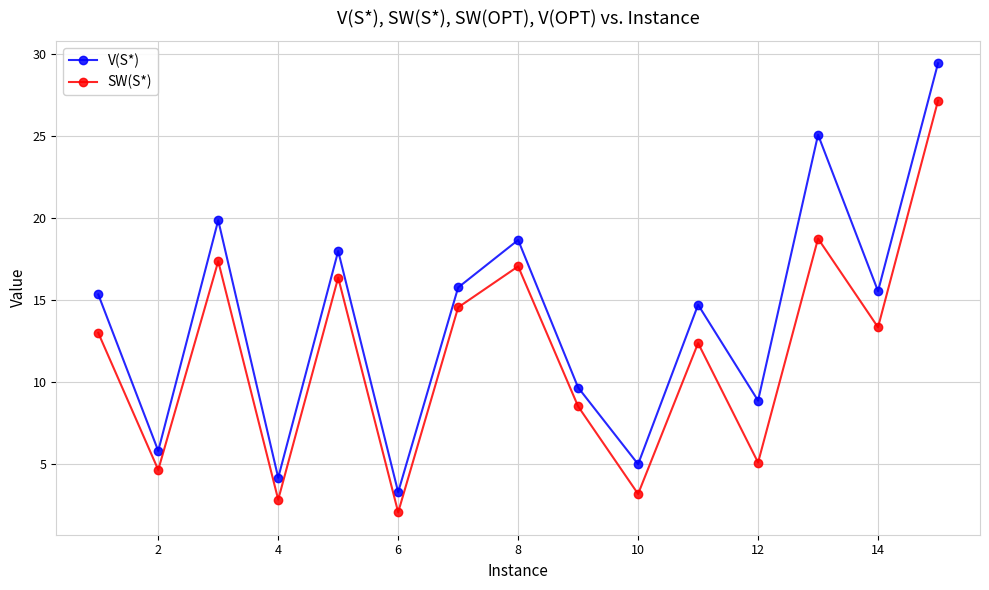

List the series in order of their peak value, lowest first.

SW(S*), V(S*)